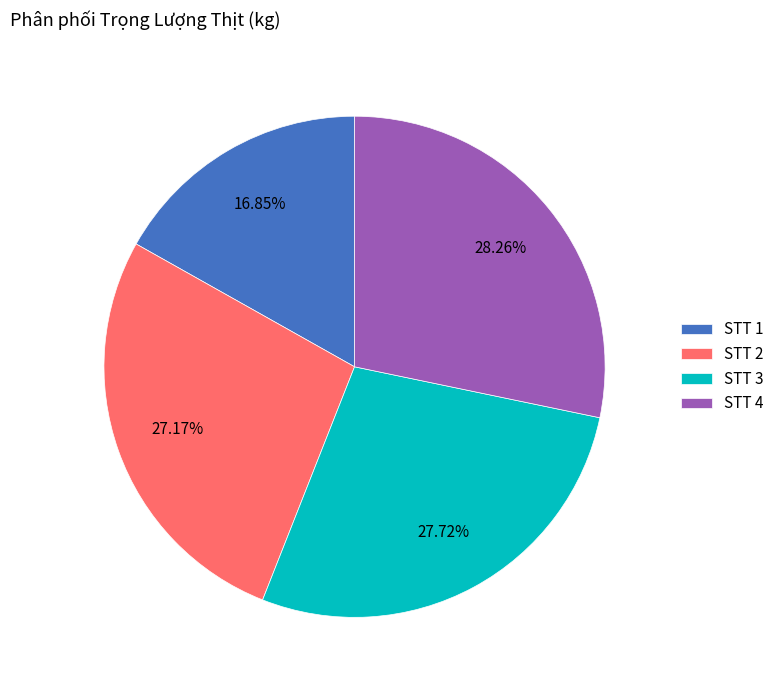

Combined, do STT 3 and STT 4 account for over 50%?

Yes